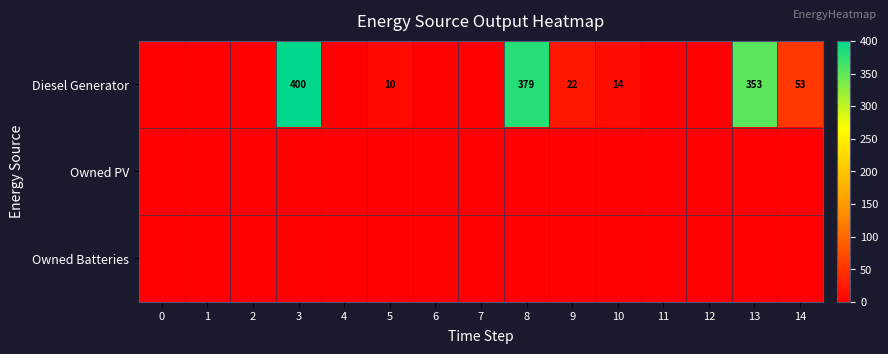

At which category is the sum across all series the highest?

3